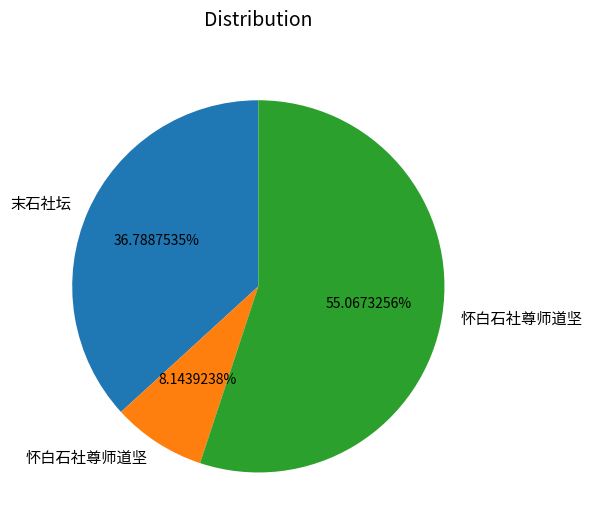

Does any single category account for the majority?

Yes